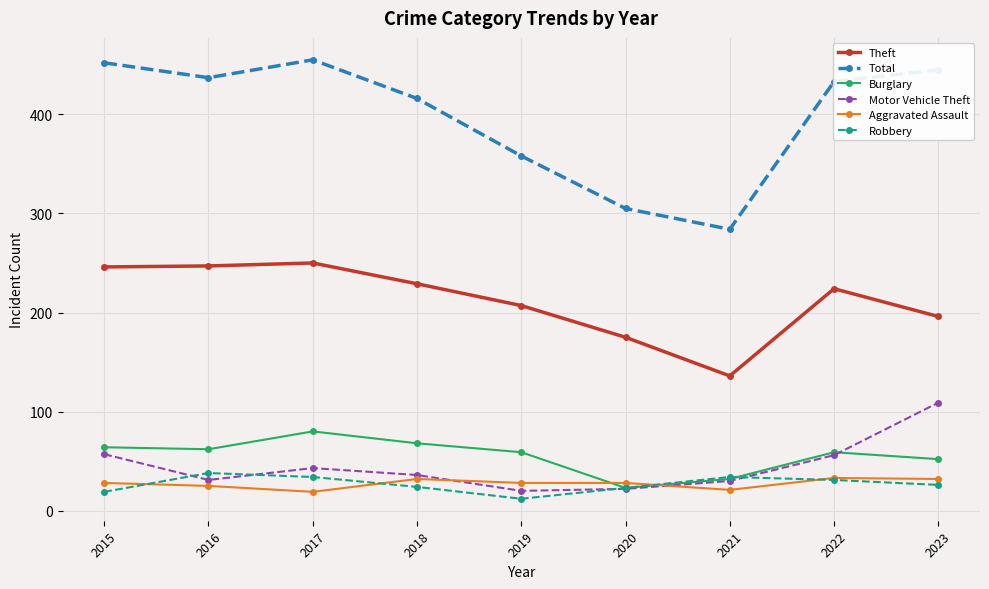

What is the minimum value for Burglary?

23